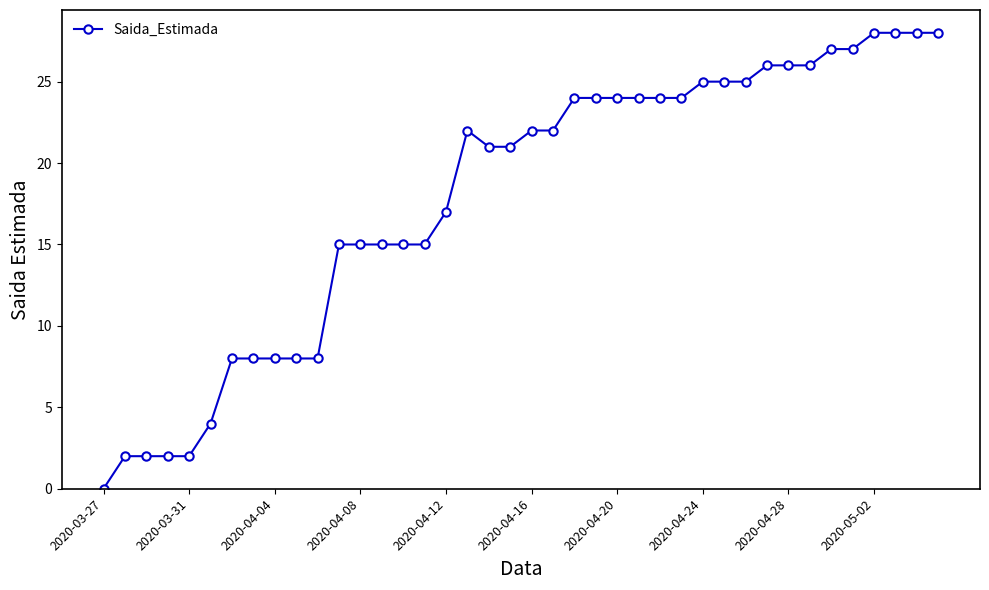

What is the maximum value shown in the chart?

28